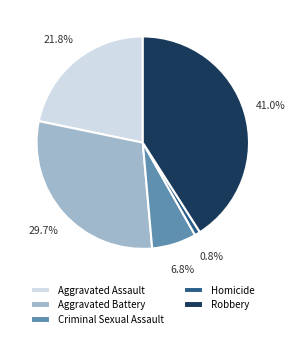

Between Criminal Sexual Assault and Aggravated Battery, which is larger?

Aggravated Battery